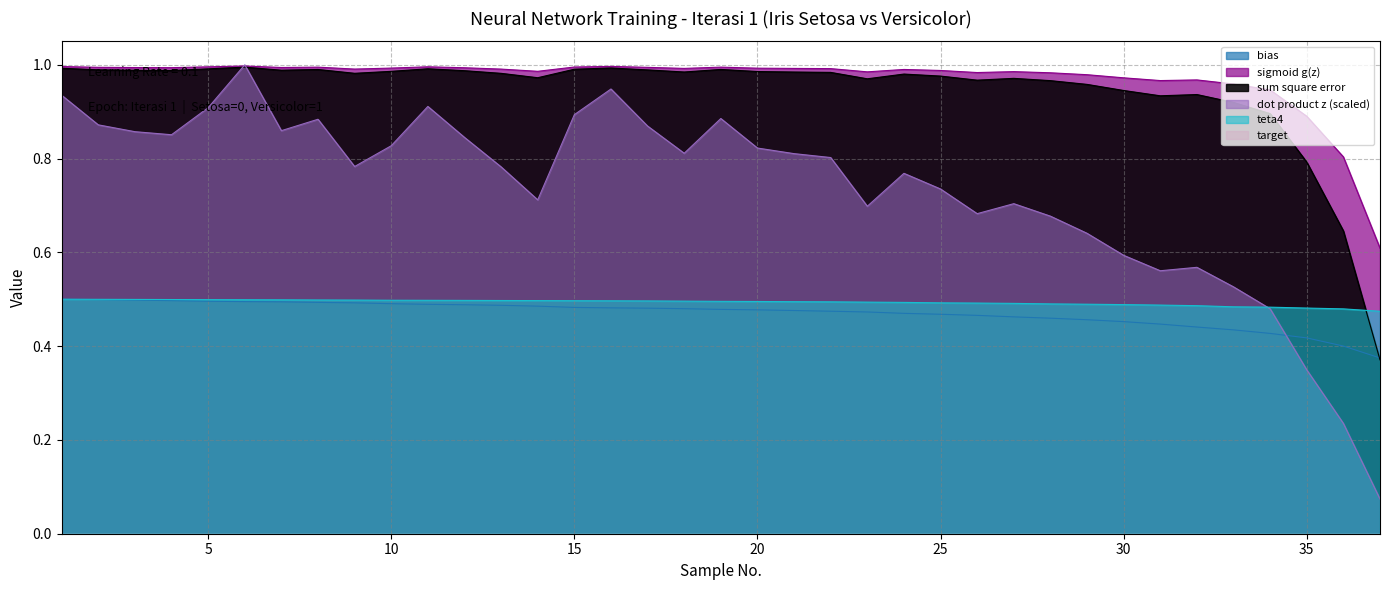

Rank the series at 22 from lowest to highest value.

bias, teta4, dot_product_z, sse, sigmoid_gz